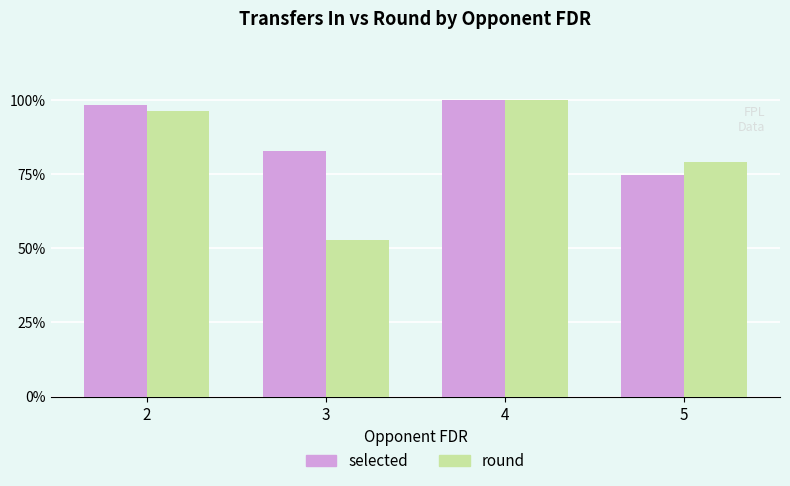

Reading left to right, transcribe all the data shown in this chart.

selected: 2=98.5	3=82.8	4=100.0	5=74.8
round: 2=96.6	3=52.9	4=100.0	5=79.3